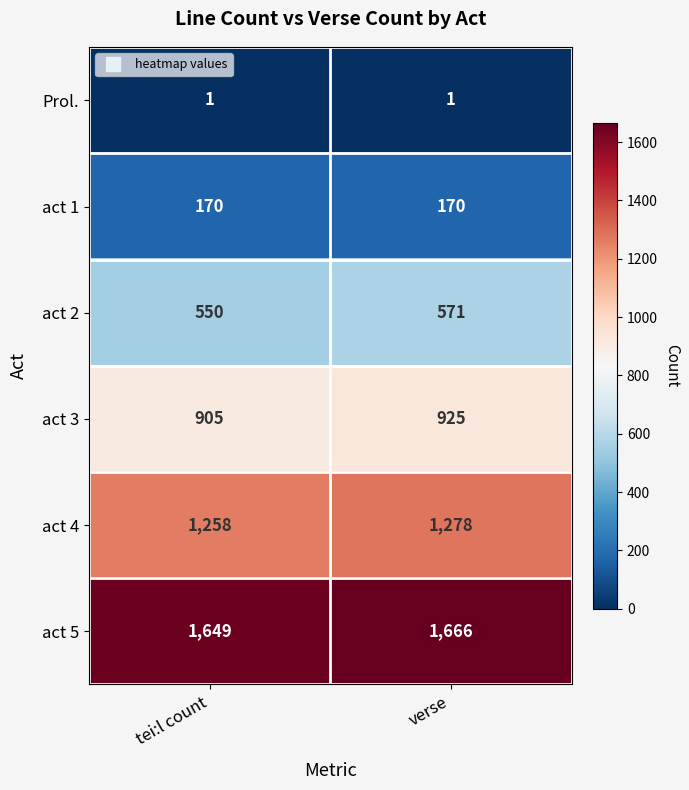

What is the sum of the act 4 values at tei:l count and verse?

2536